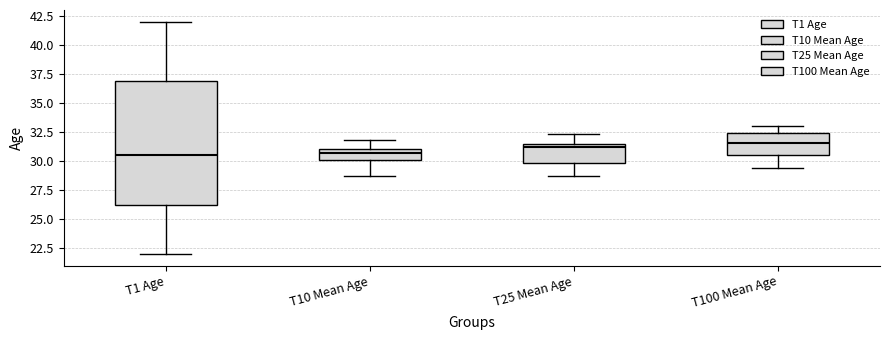

Reading left to right, read every box against the y-axis: the position of its median line, the range the box covers, and the ends of its whiskers. The values are not printed on the chart, so give them approximately, as read against the axis.

T1 Age: median 30.5, box 26.5 to 37.0, whiskers 22.0 to 42.0
T10 Mean Age: median 30.5, box 30.0 to 31.0, whiskers 28.5 to 32.0
T25 Mean Age: median 31.0, box 30.0 to 31.5, whiskers 28.5 to 32.5
T100 Mean Age: median 31.5, box 30.5 to 32.5, whiskers 29.5 to 33.0